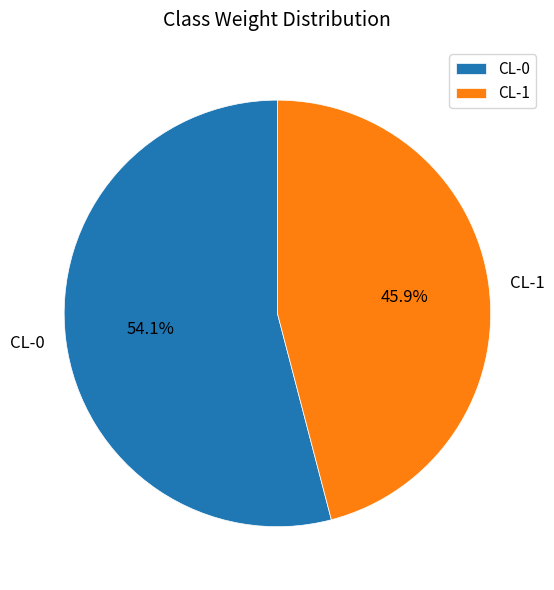

How many segments does this pie chart have?

2